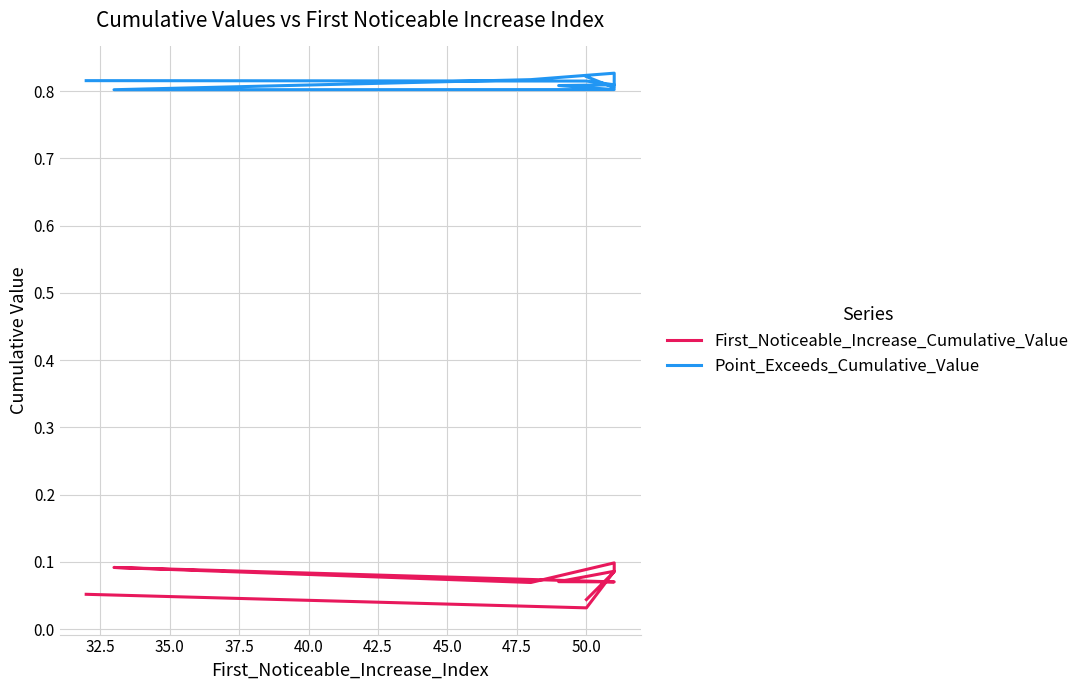

What position from the right is 50.0?

2